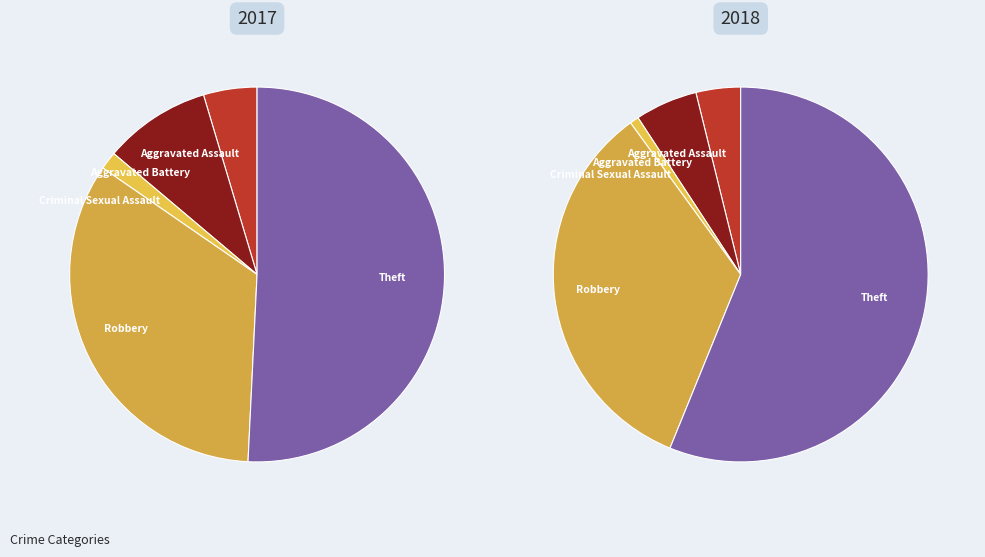

Do 4 and 3 together represent more than half of the pie?

No